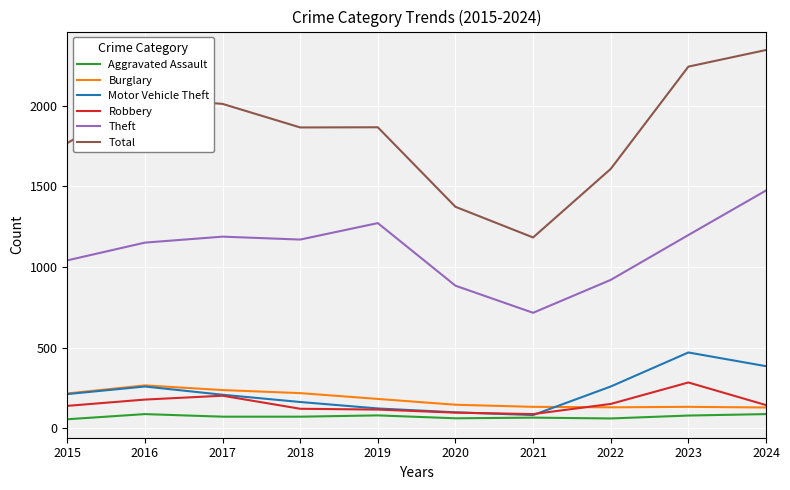

What is the spread (max minus min) of values at 2020?

1311